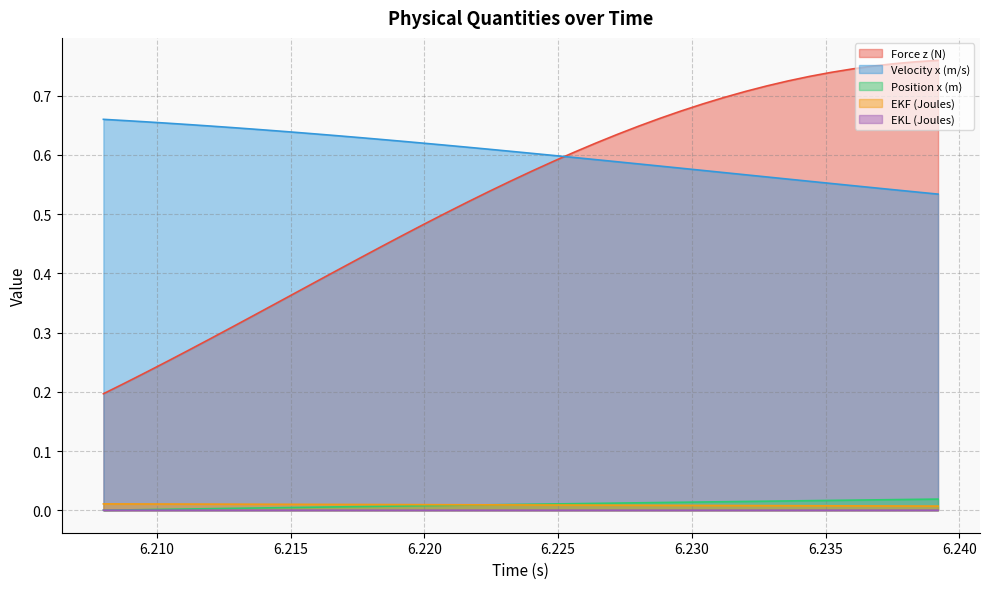

Which series has the largest total across all categories?

Velocity x (m/s)